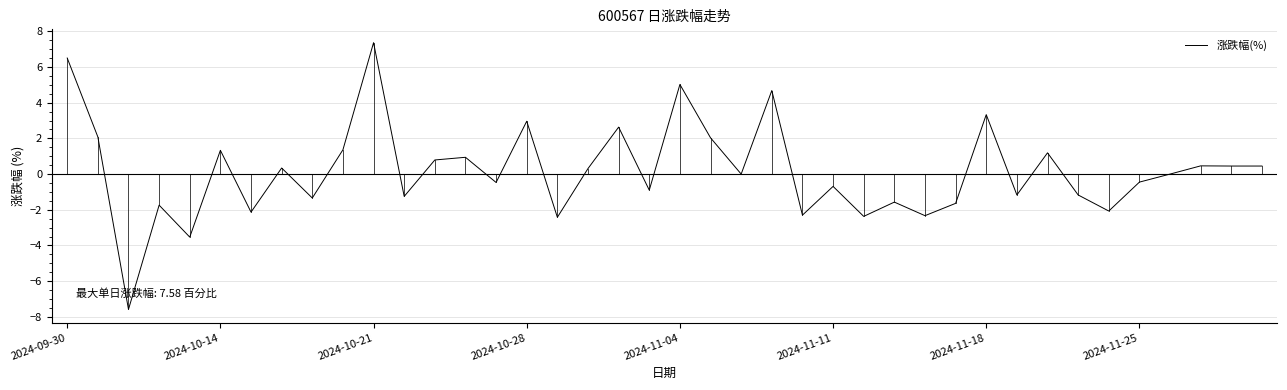

What is the maximum value shown in the chart?

7.4